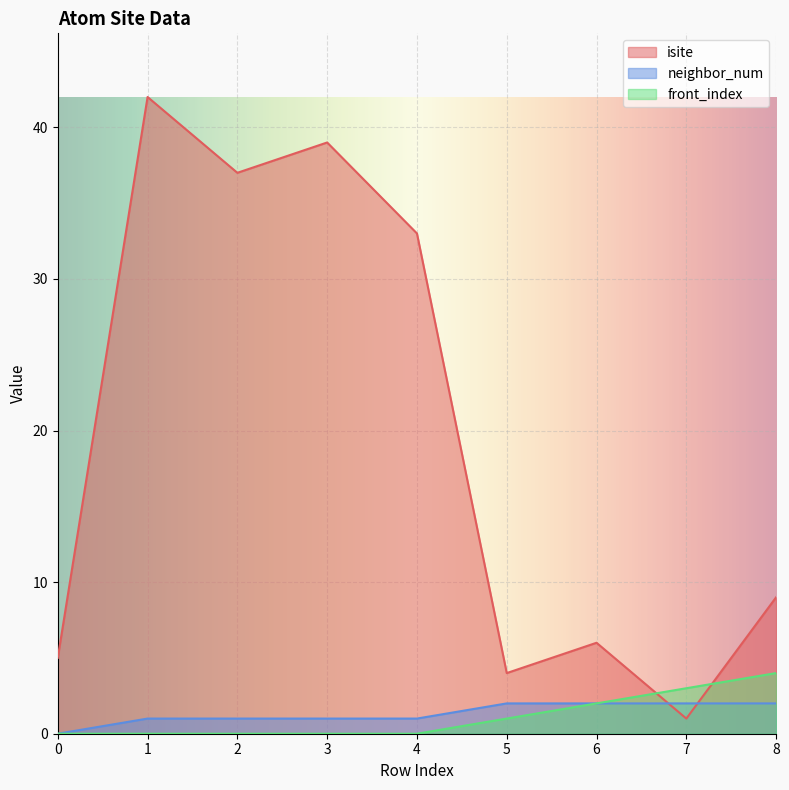

Between 2 and 3, which is larger?

3